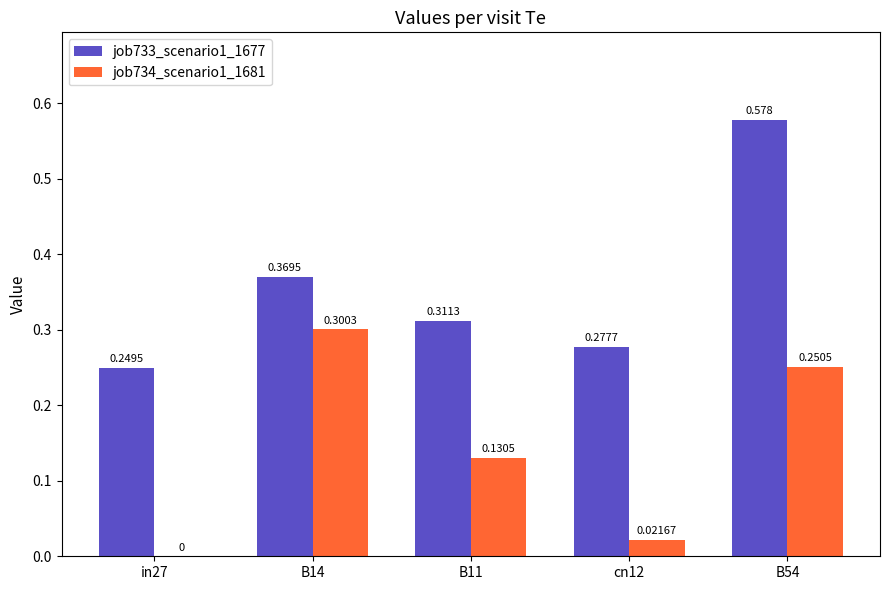

Is the value of job734_scenario1_1681 at B54 greater than the value of job733_scenario1_1677 at B14?

No